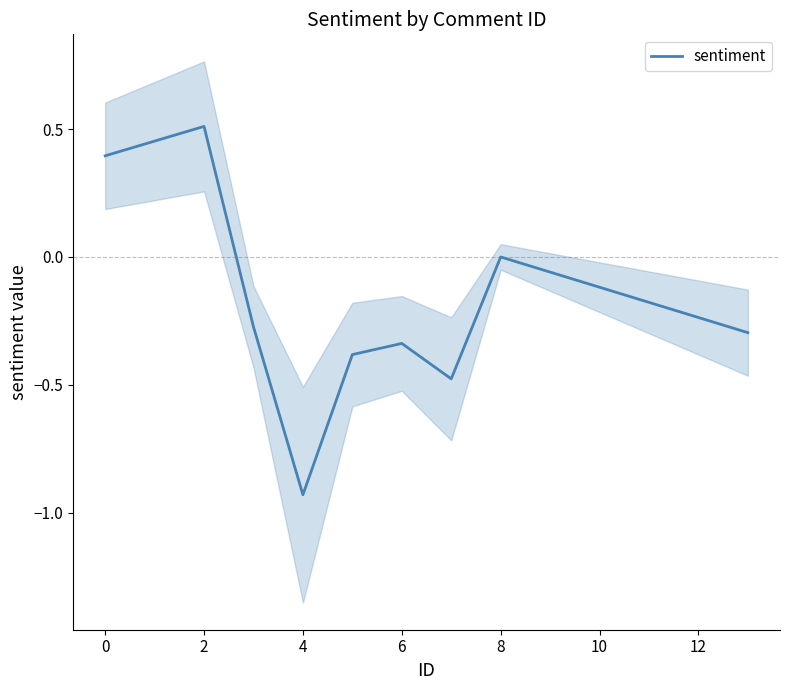

True or false: sentiment has a value of 0.0 at 8.

True